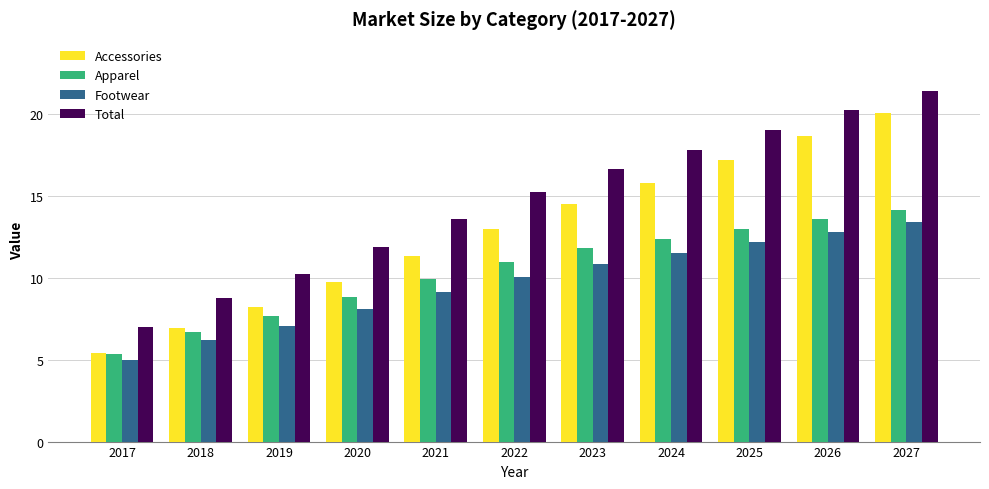

What is the highest value of the Total series?

21.4